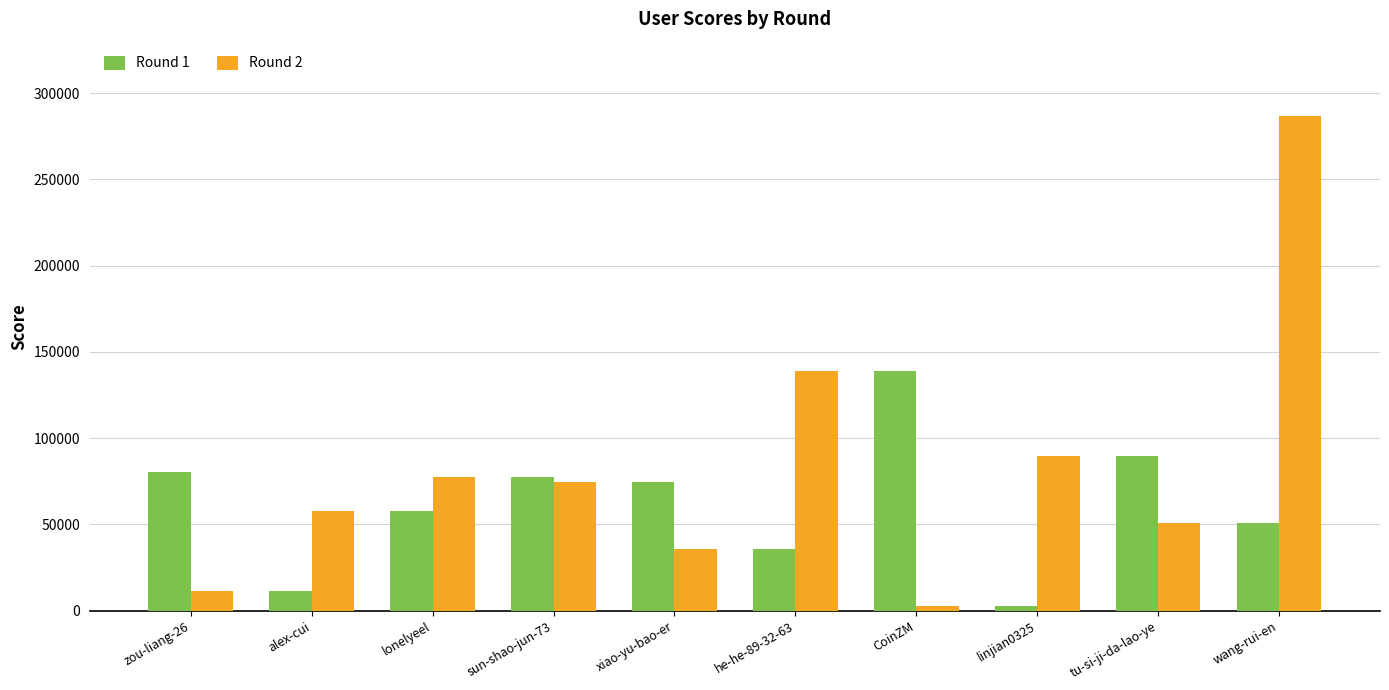

At how many categories does at least one series exceed 120536?

3